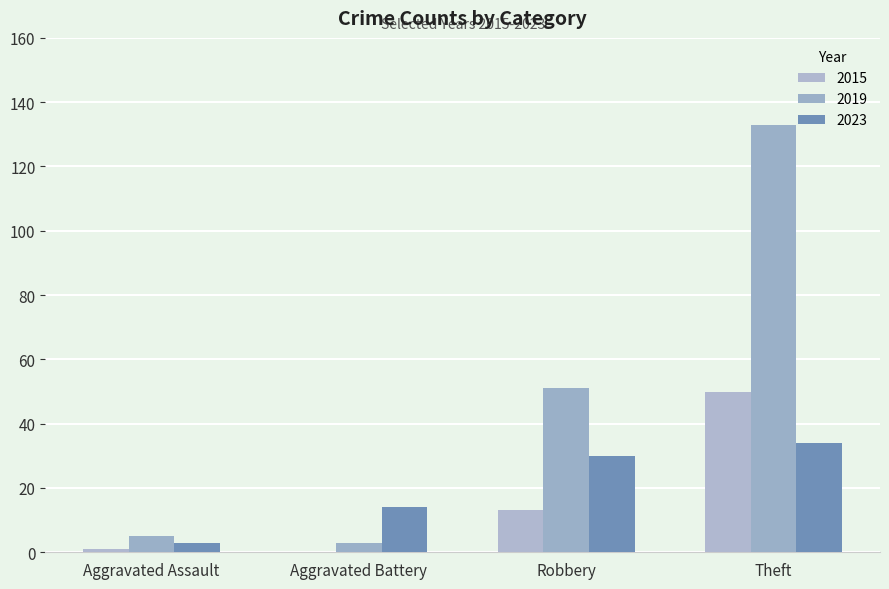

How many series are shown in this chart?

3